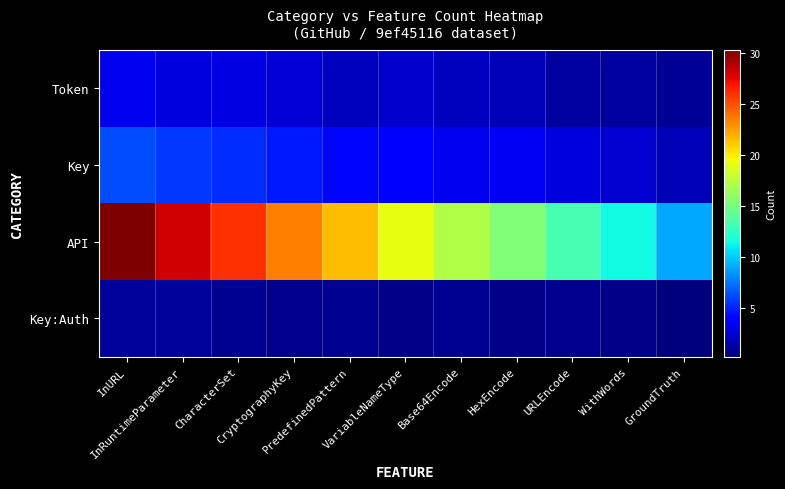

How many distinct data groups are displayed?

4